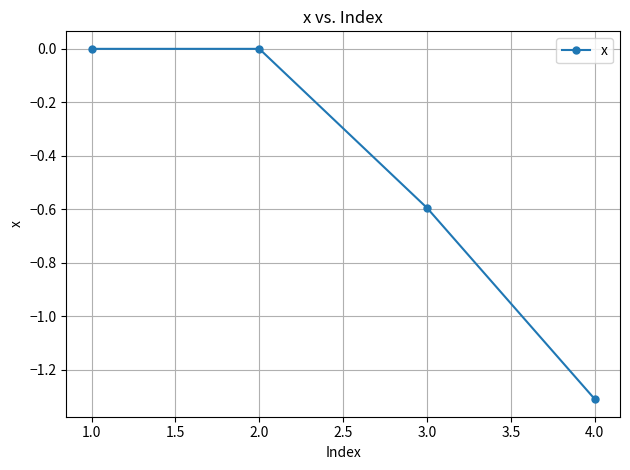

What is the label of the 1st point from the left?

1.0